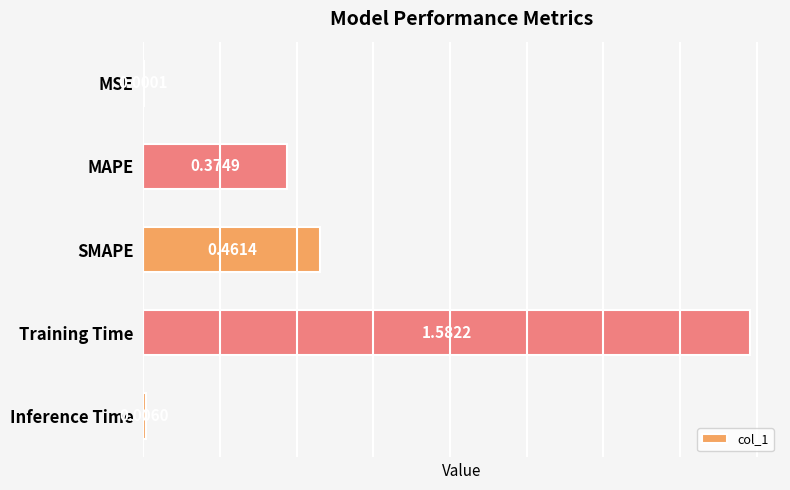

What is the sum of all values?

2.4